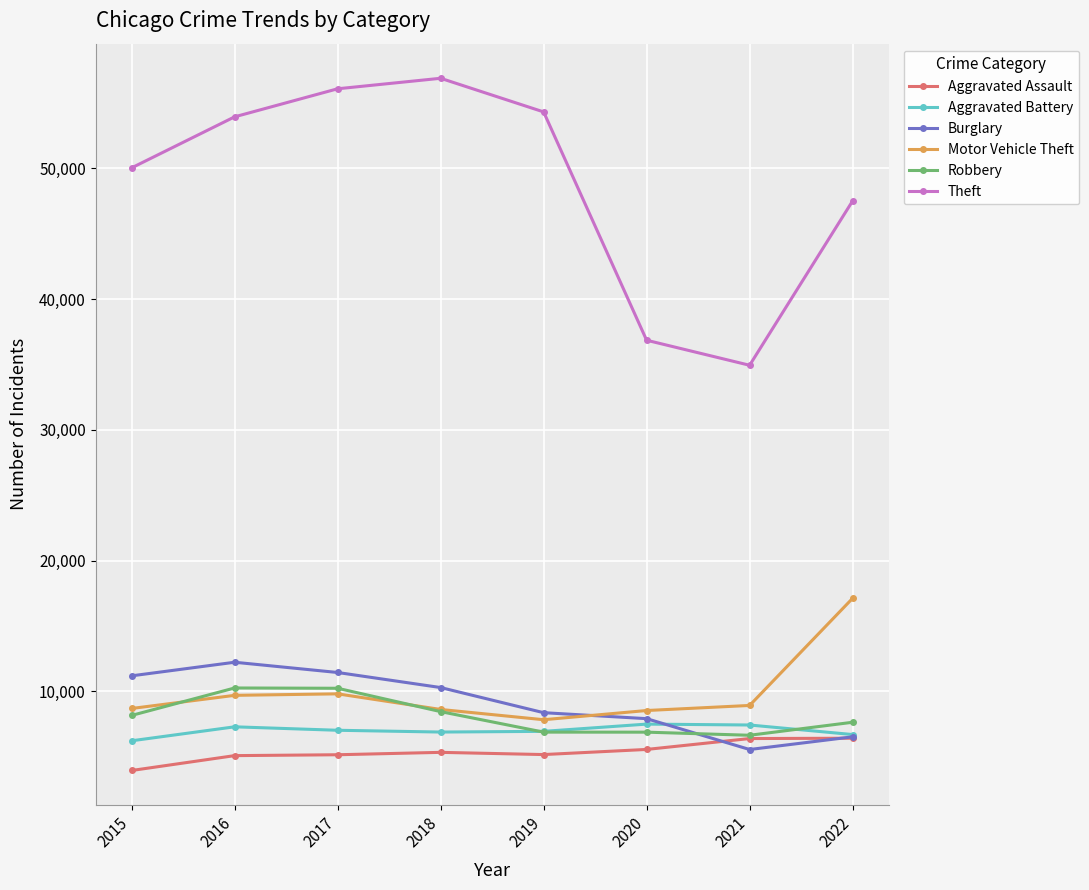

Which label corresponds to the largest value in the chart?

2018